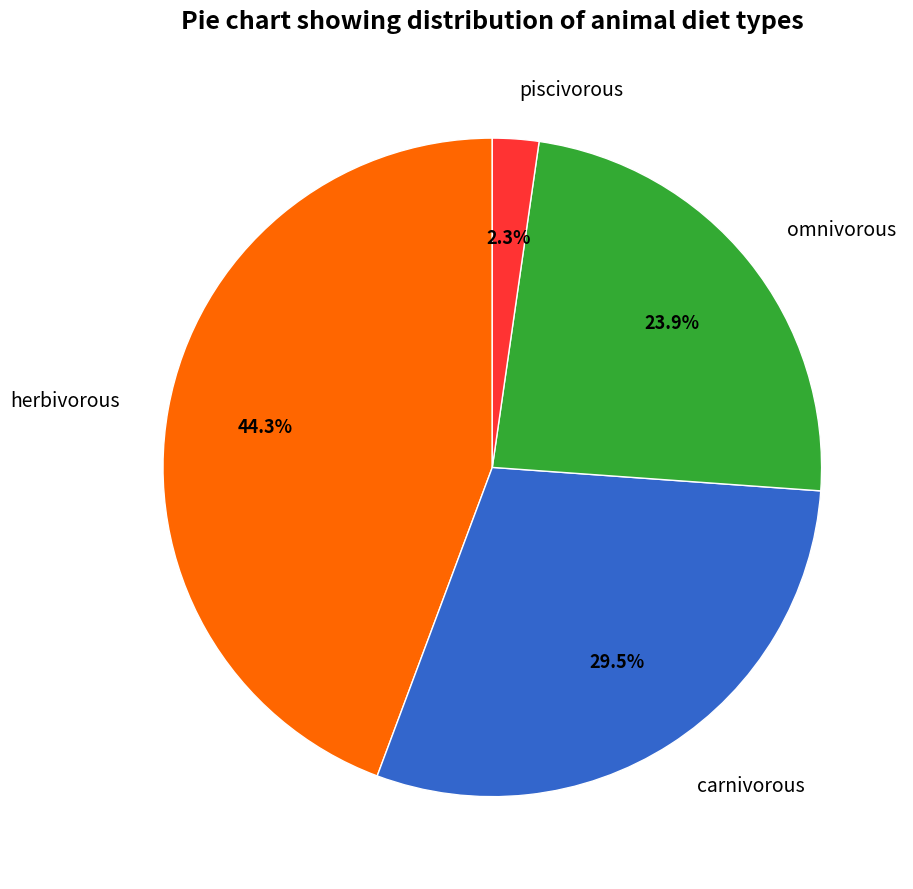

What is the largest slice in the pie chart?

herbivorous